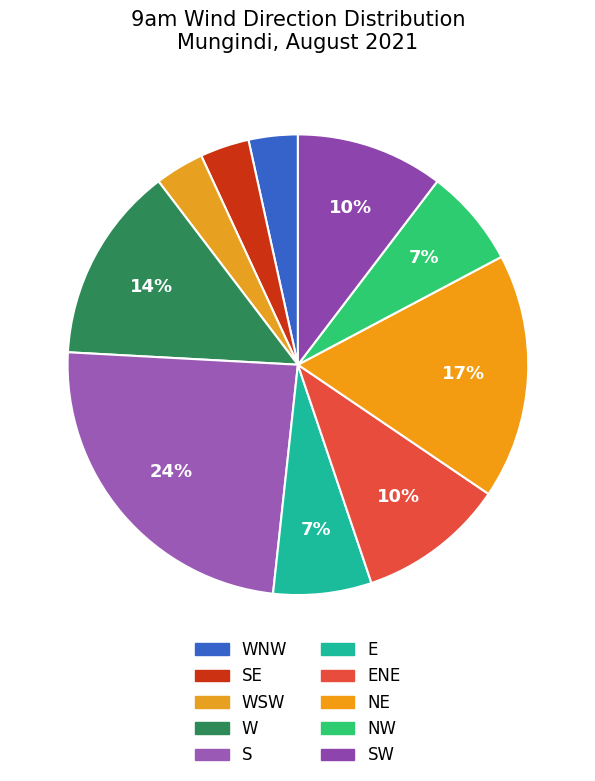

Count the number of slices in the pie.

10